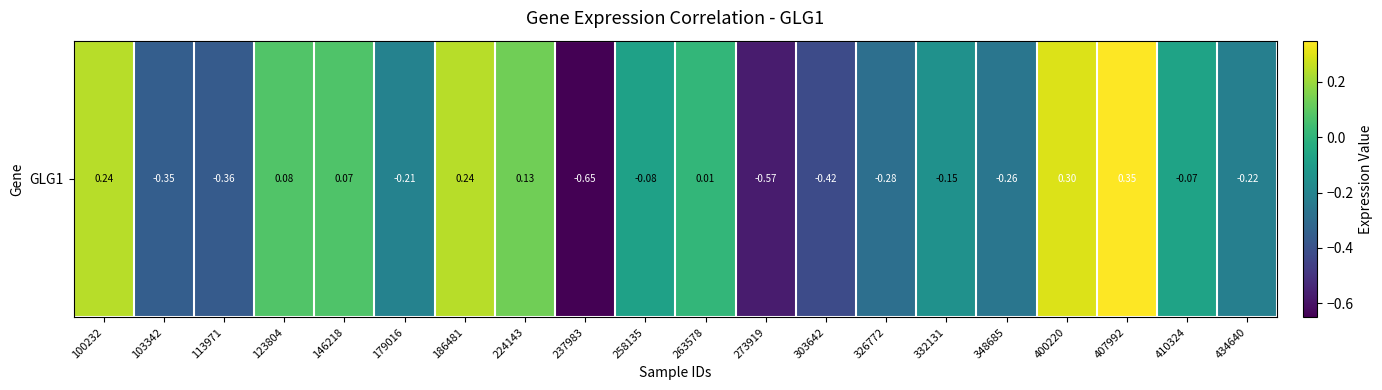

Rank the categories by value from lowest to highest.

237983, 273919, 303642, 113971, 103342, 326772, 348685, 434640, 179016, 332131, 258135, 410324, 263578, 146218, 123804, 224143, 100232, 186481, 400220, 407992